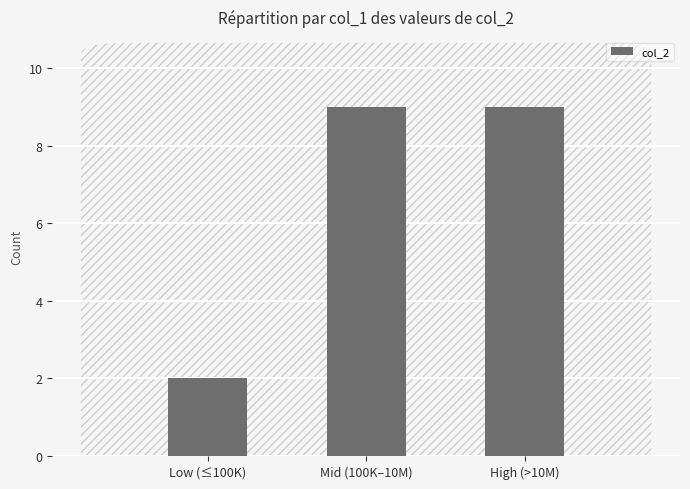

Which label corresponds to the smallest value in the chart?

Low (≤100K)